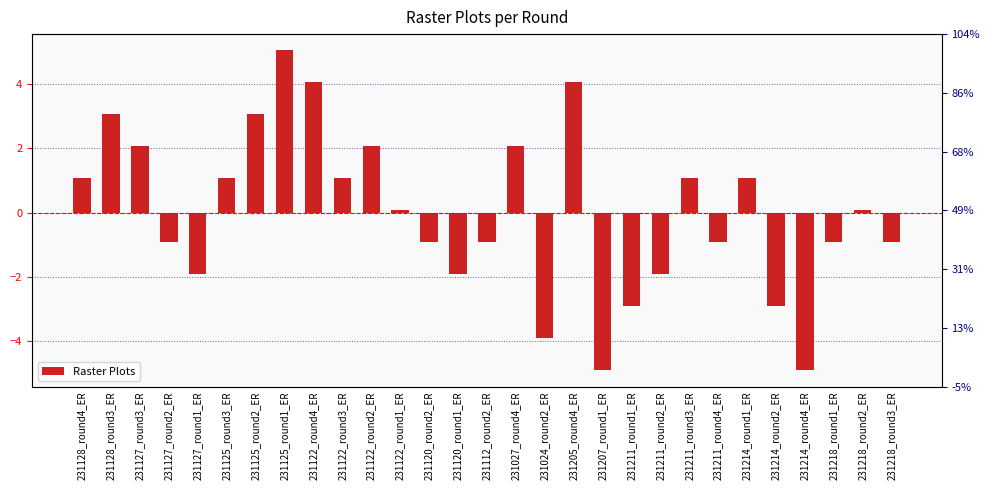

What is the difference between the values at 231211_round4_ER and 231211_round2_ER?

1.0